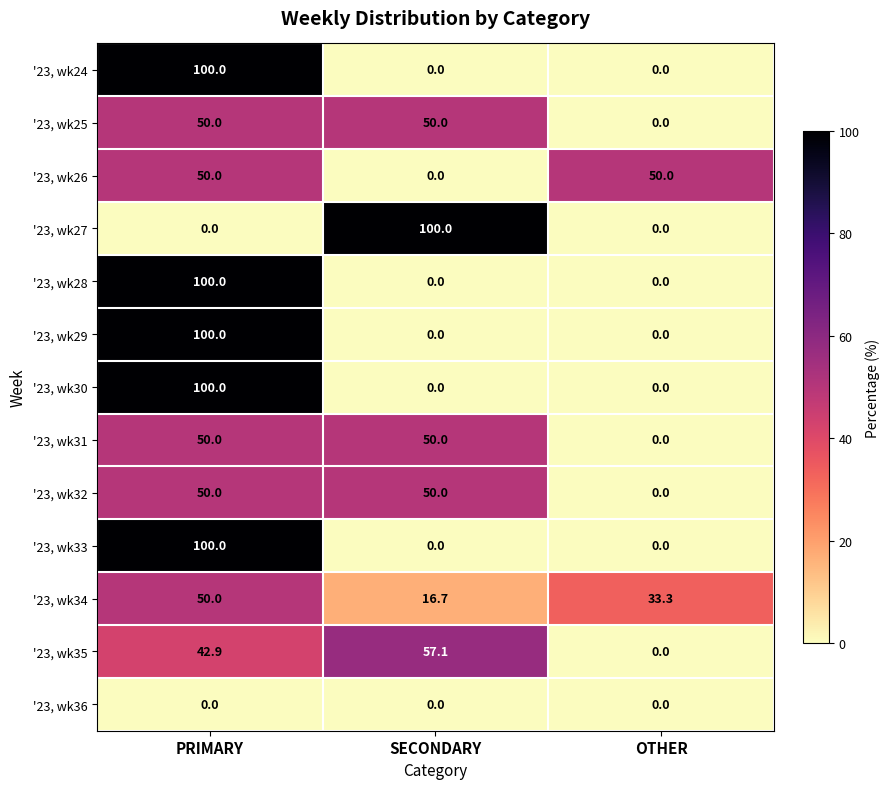

What is the difference between the second highest and minimum values in the '23, wk26 series?

50.0